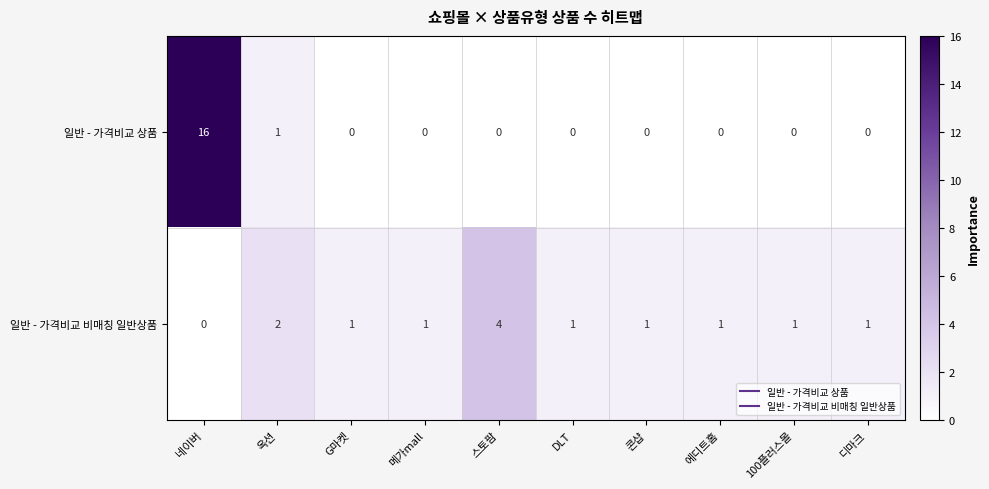

Where is 일반 - 가격비교 상품 nearest to the value 8?

옥션